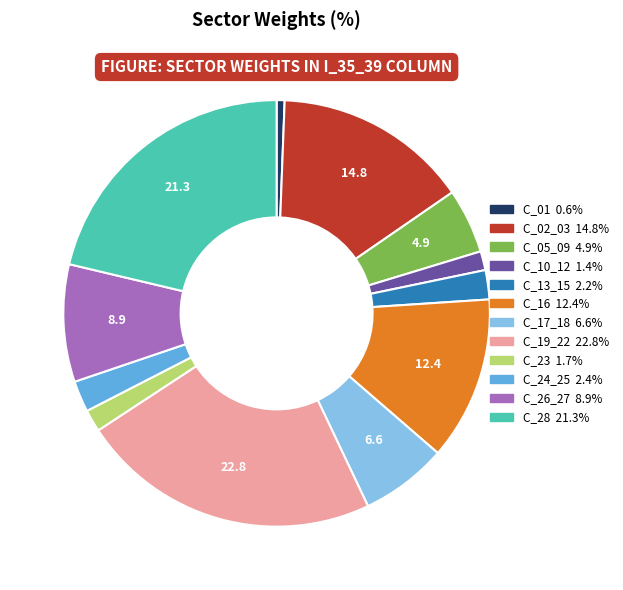

Is the sum of C_19_22 and C_01 greater than half?

No